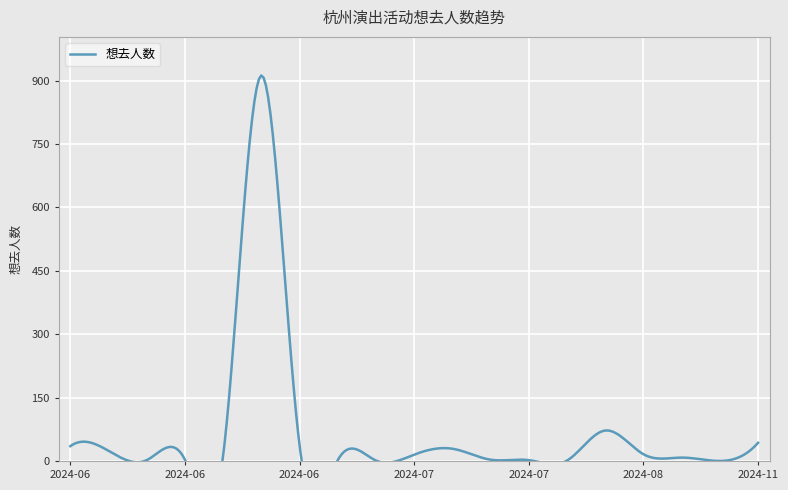

What is the label of the 19th point from the right?

2024-06-22